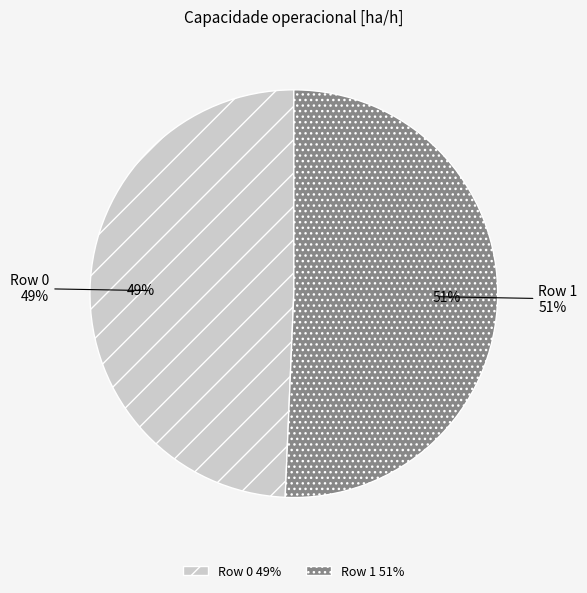

Which category has the smallest portion of the pie?

Row 0